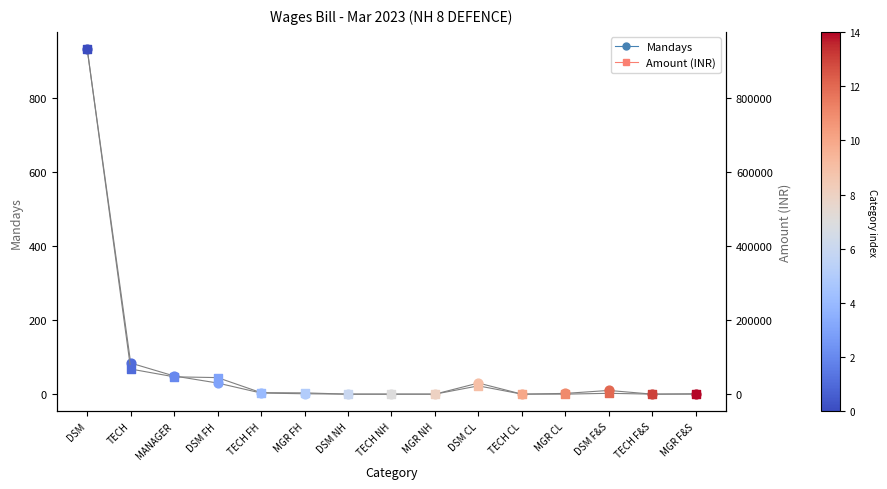

Which series contains the highest Y value?

Amount